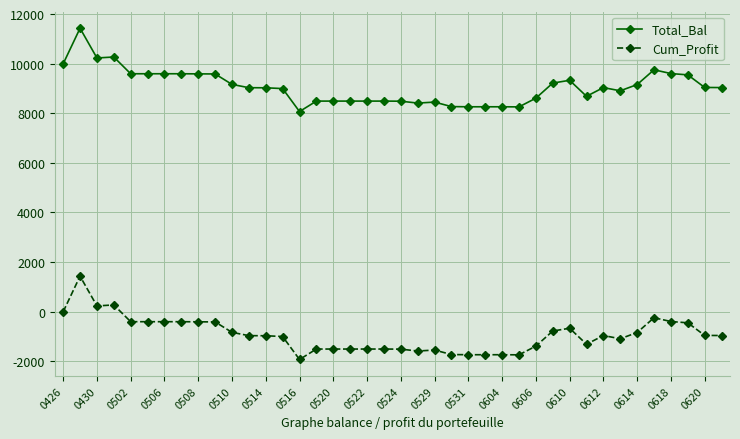

What is the value of the Cum_Profit point at the 13th from the left?

-971.6